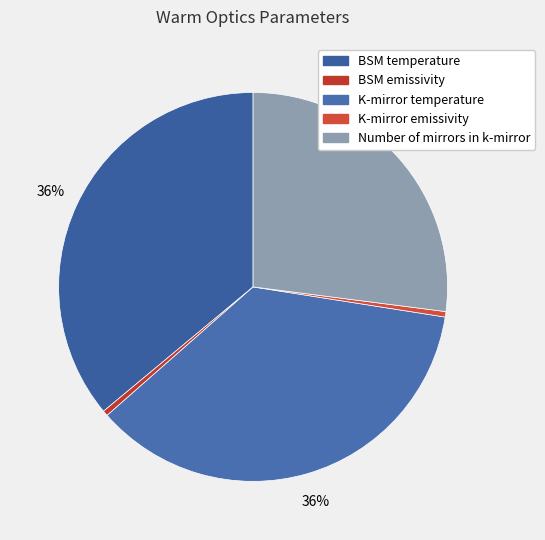

What is the smallest slice in the pie chart?

BSM emissivity